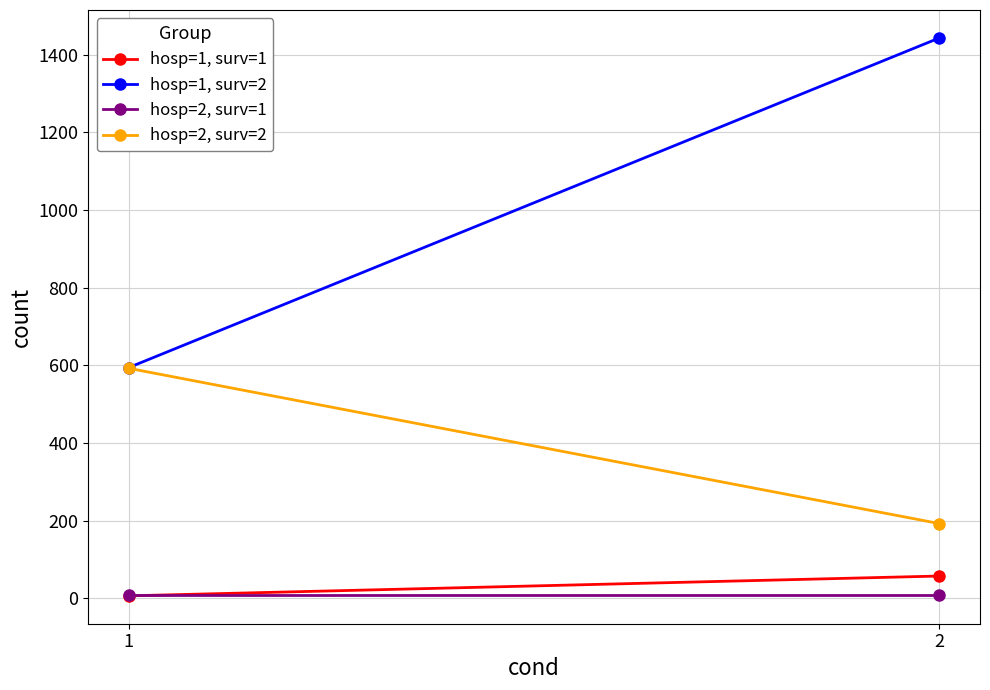

Which series changed the most between 1 and 2?

hosp=1, surv=2